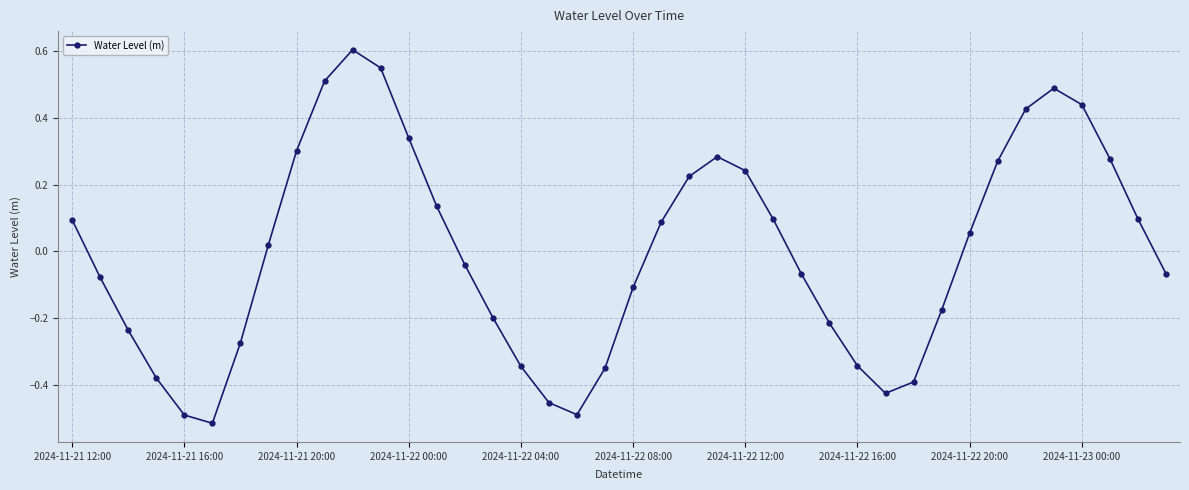

Is this an area chart (filled region under the line)?

No